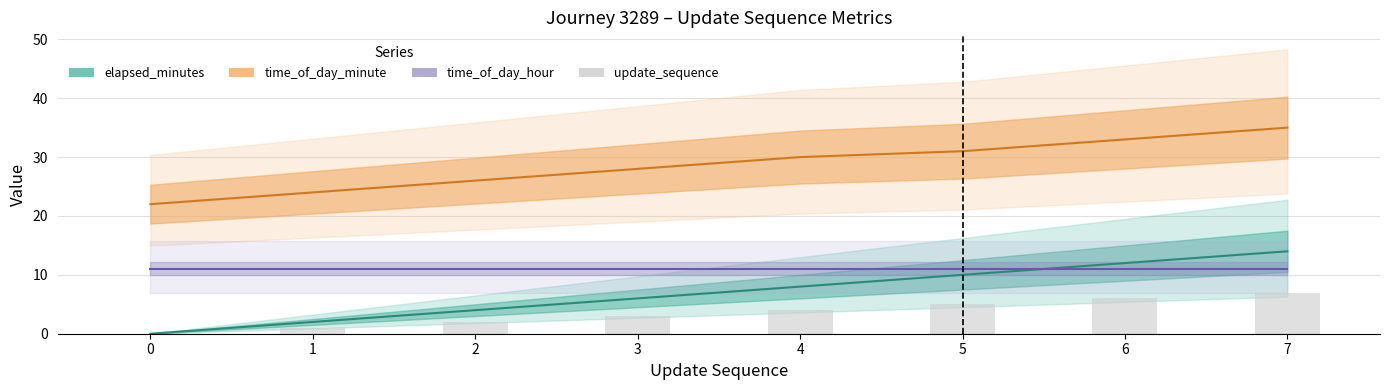

What is the maximum value shown in the chart?

35